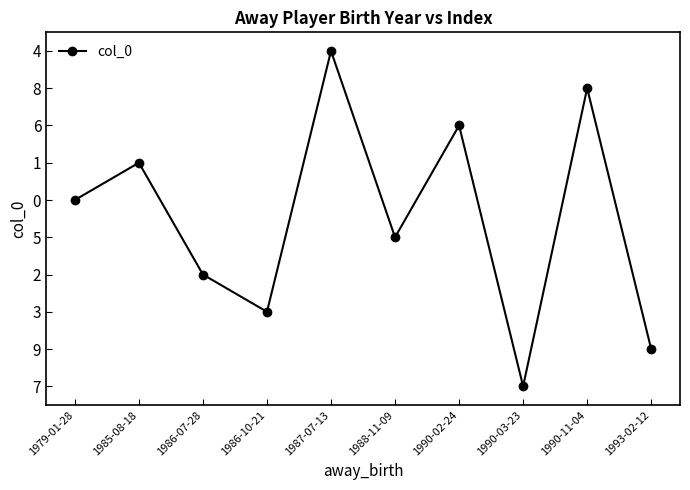

Where does the data first go above 5?

1985-08-18